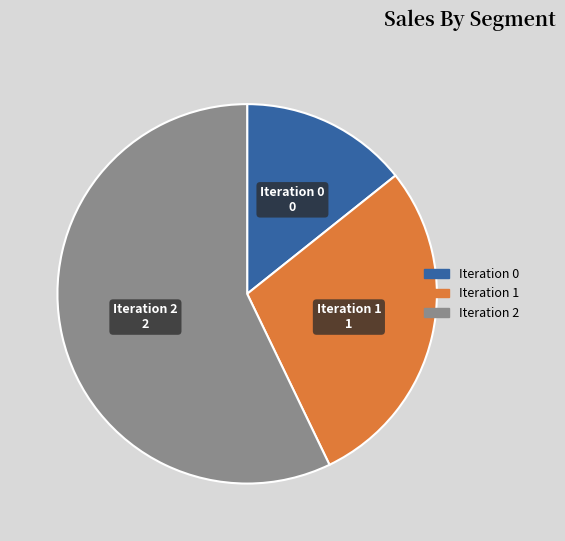

True or false: Iteration 2 accounts for 48% of the total.

False